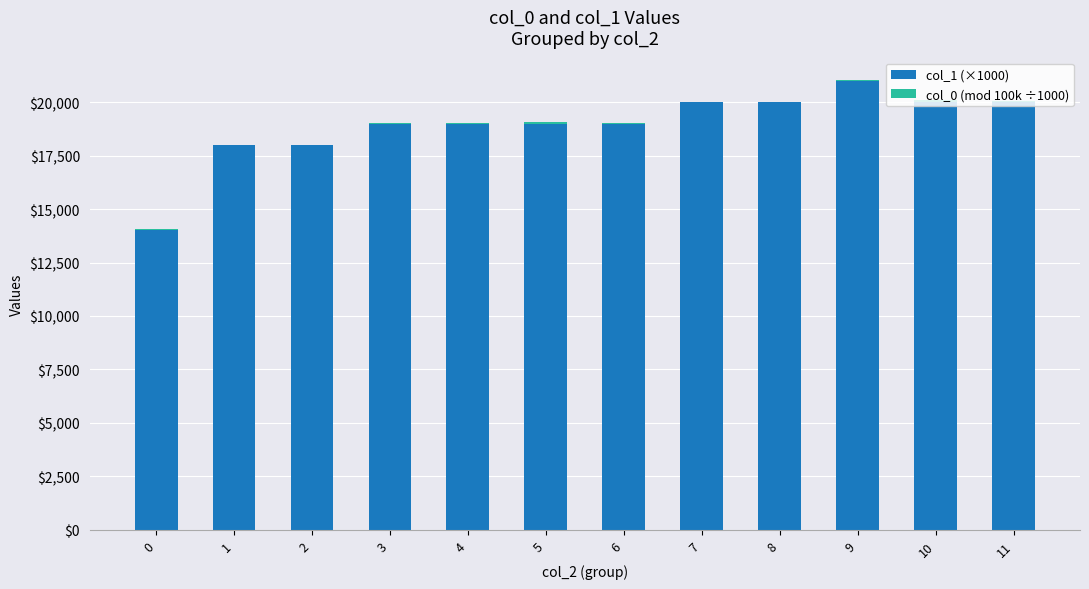

Rank the series by their maximum value, from highest to lowest.

col_1 (×1000), col_0 (mod 100k ÷1000)